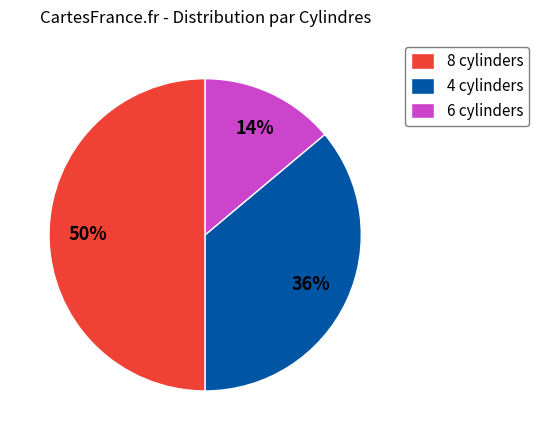

To the nearest percent, what is the combined percentage of 8 and 6?

64%